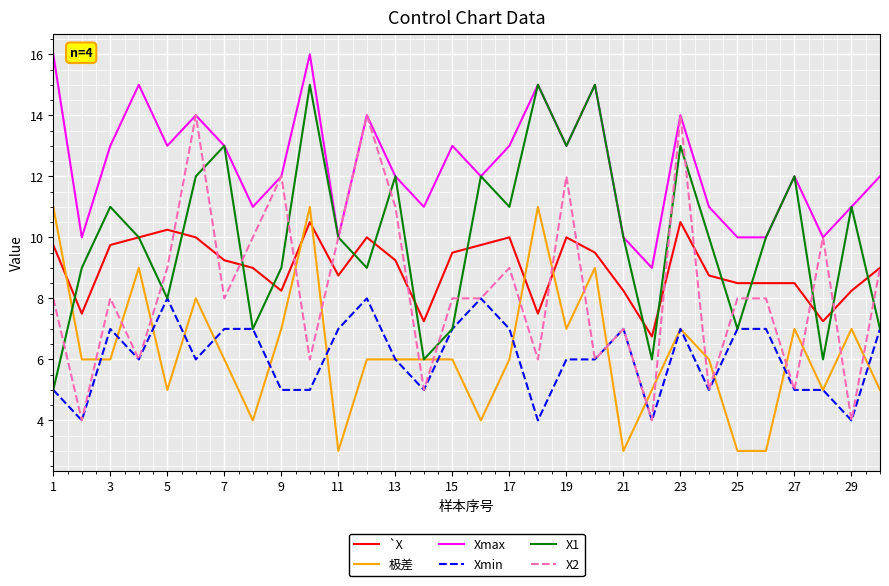

True or false: 极差 and Xmax cross at least once.

False